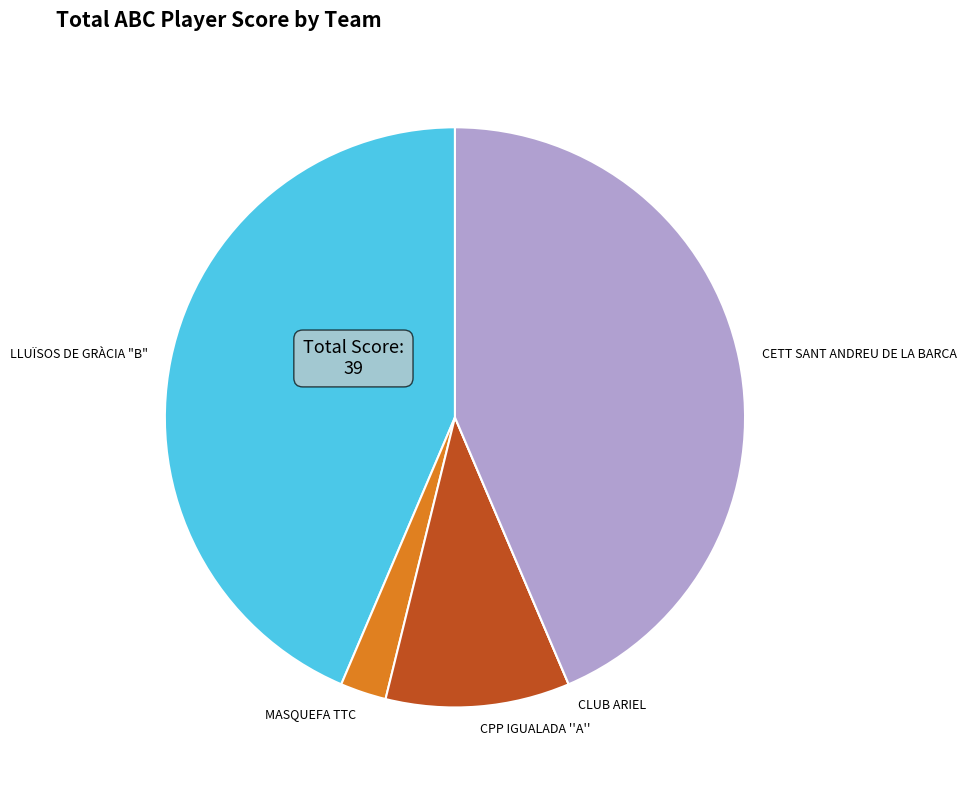

Does CETT SANT ANDREU DE LA BARCA account for over 50% of the chart?

No